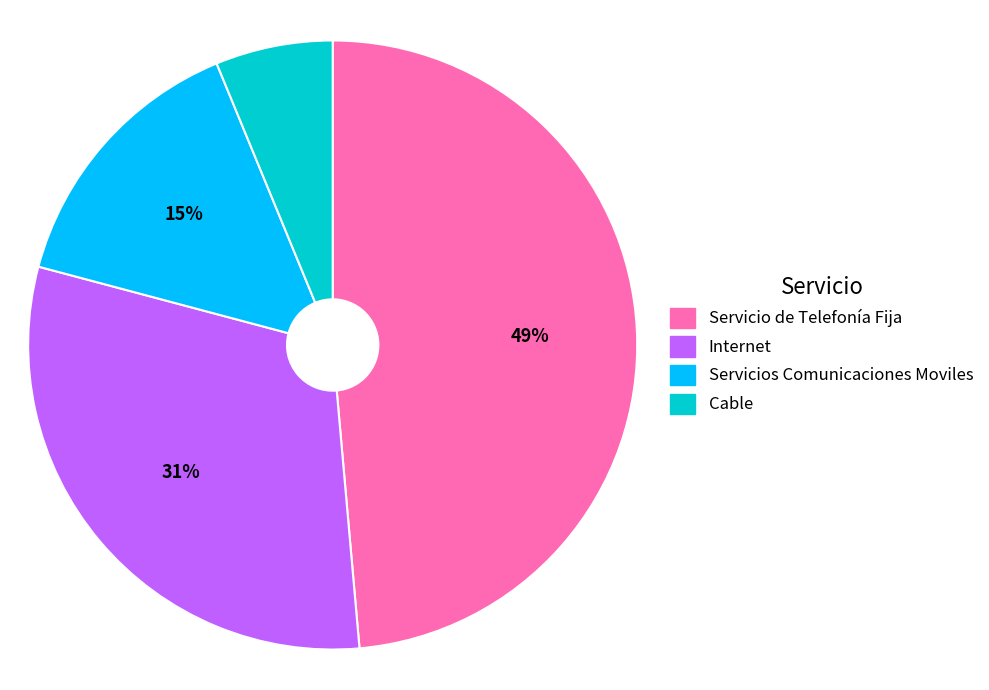

Rank the categories by value from highest to lowest.

Servicio de Telefonía Fija, Internet, Servicios Comunicaciones Moviles, Cable